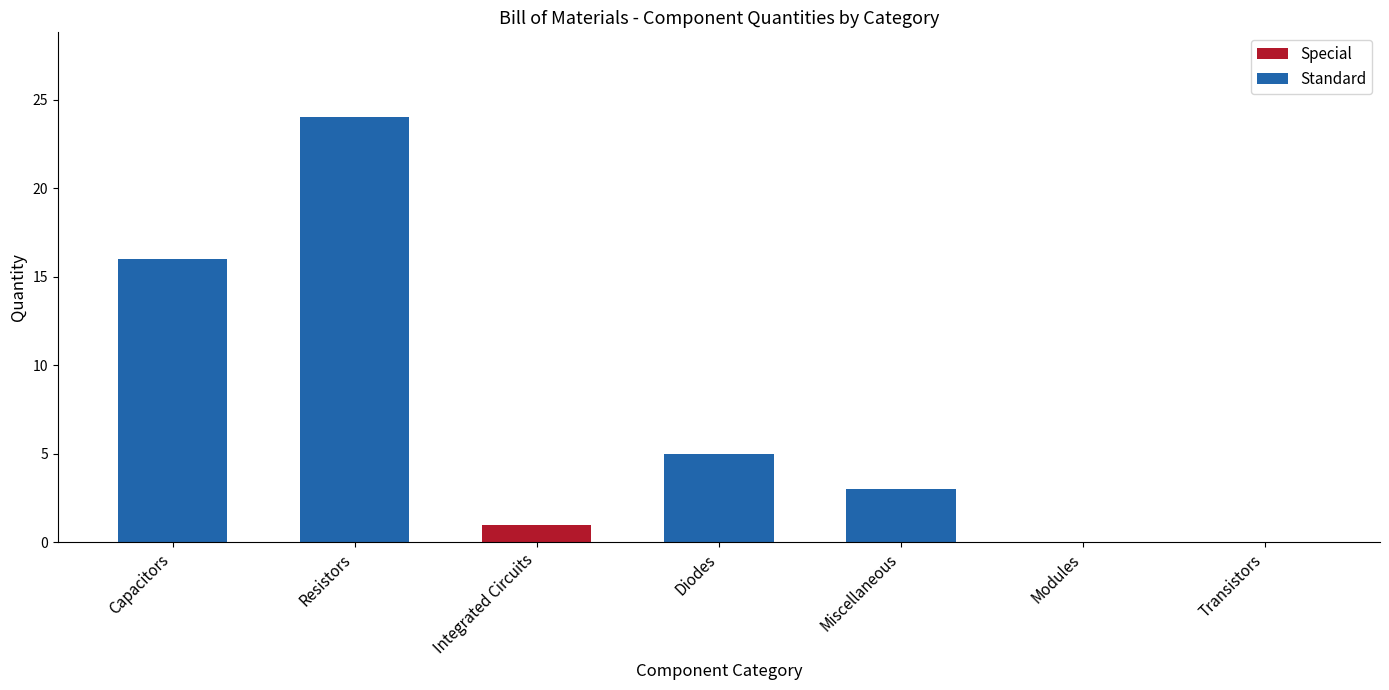

Reading left to right, transcribe all the data shown in this chart.

Capacitors=16	Resistors=24	Integrated Circuits=1	Diodes=5	Miscellaneous=3	Modules=0	Transistors=0